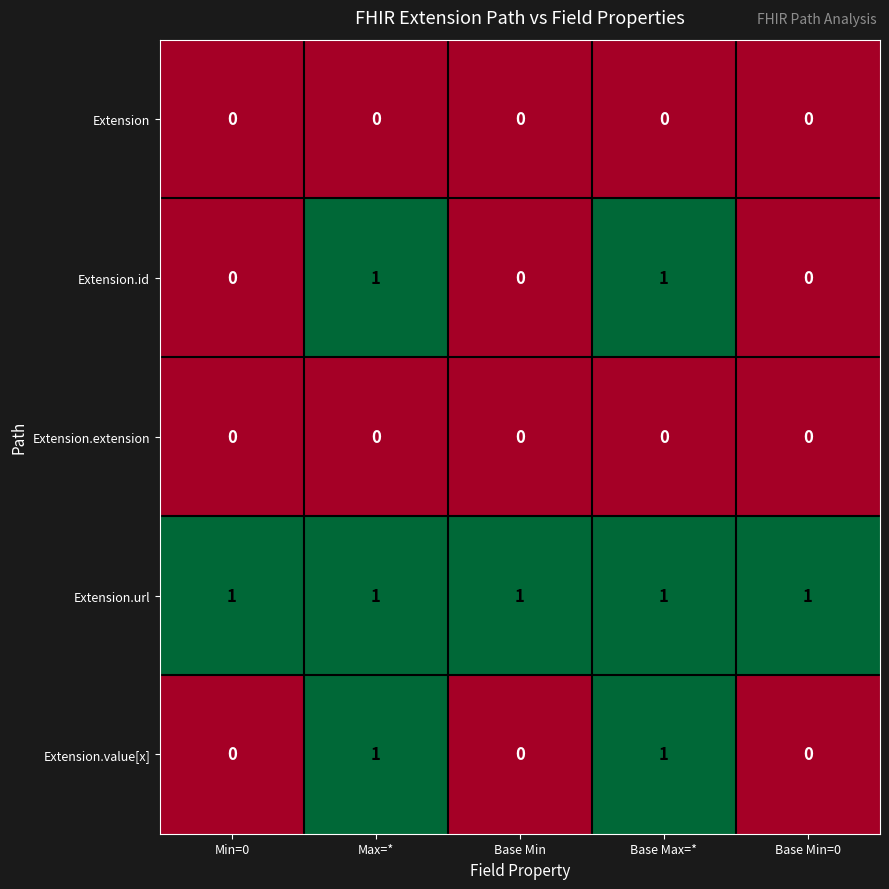

True or false: Extension.extension has a value of 0 at Base Min=0.

True